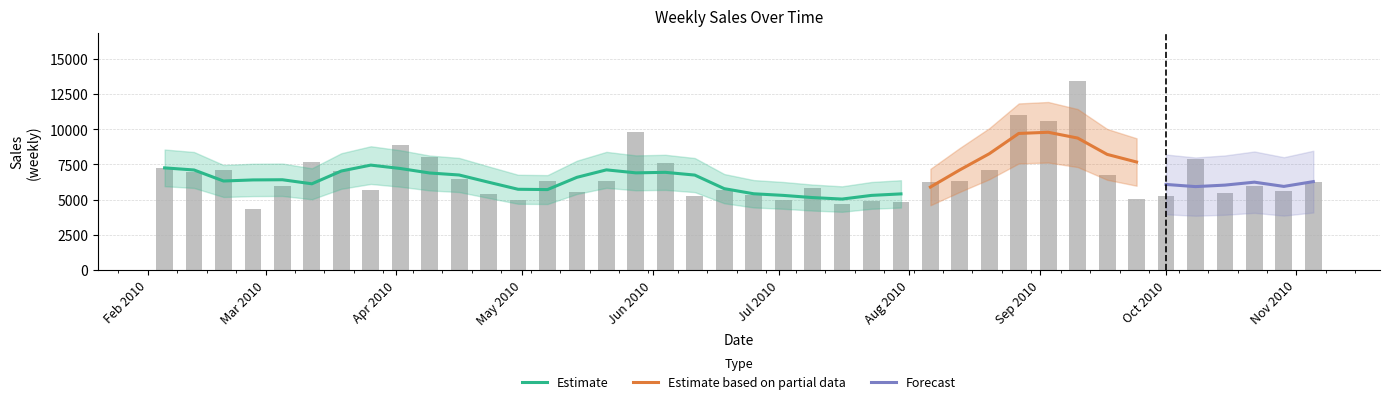

Which has a higher value, 2010-07-02 or 2010-03-19?

2010-03-19